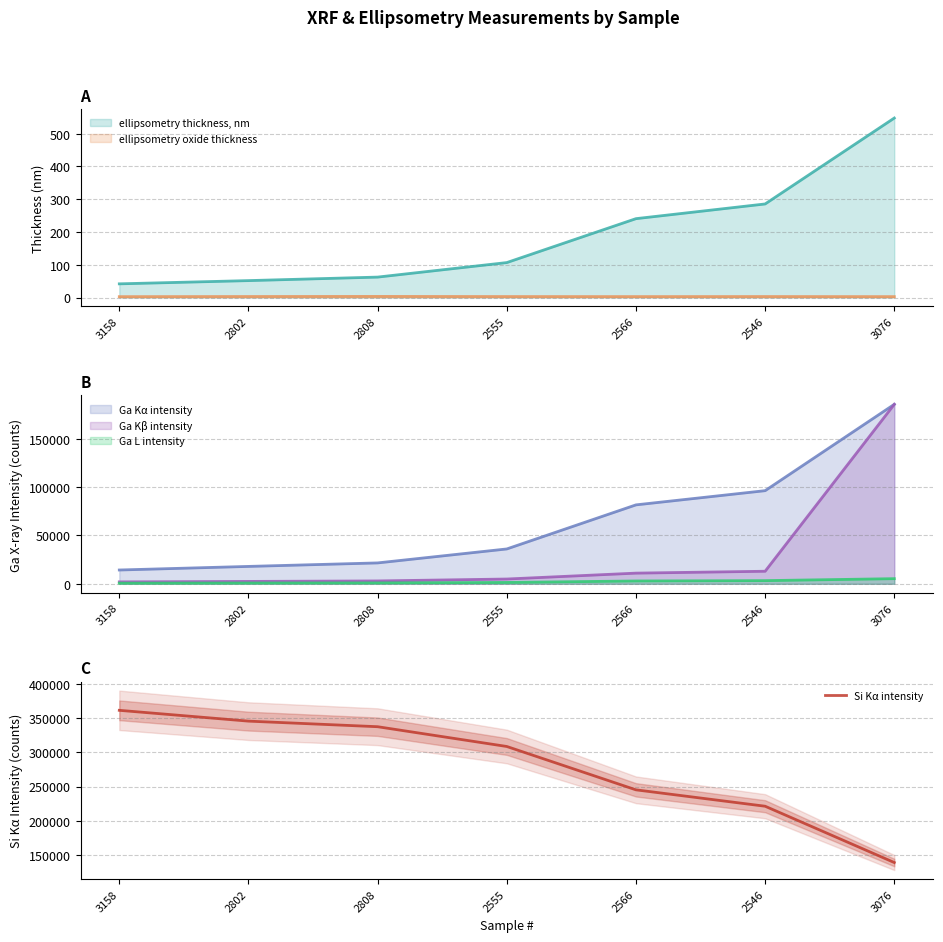

Approximately how many times larger is the value at 2546 compared to 3076?

1.6